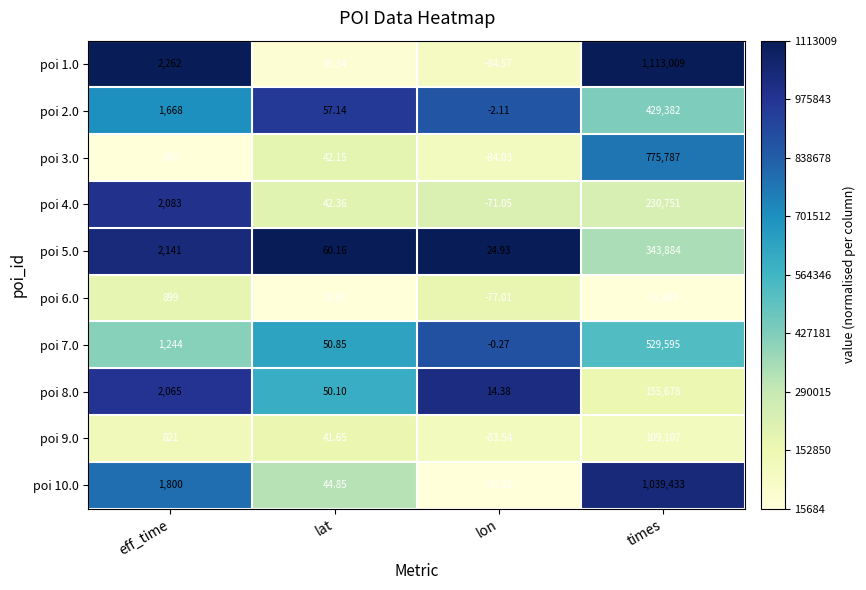

At which label does poi 9.0 reach its peak?

times